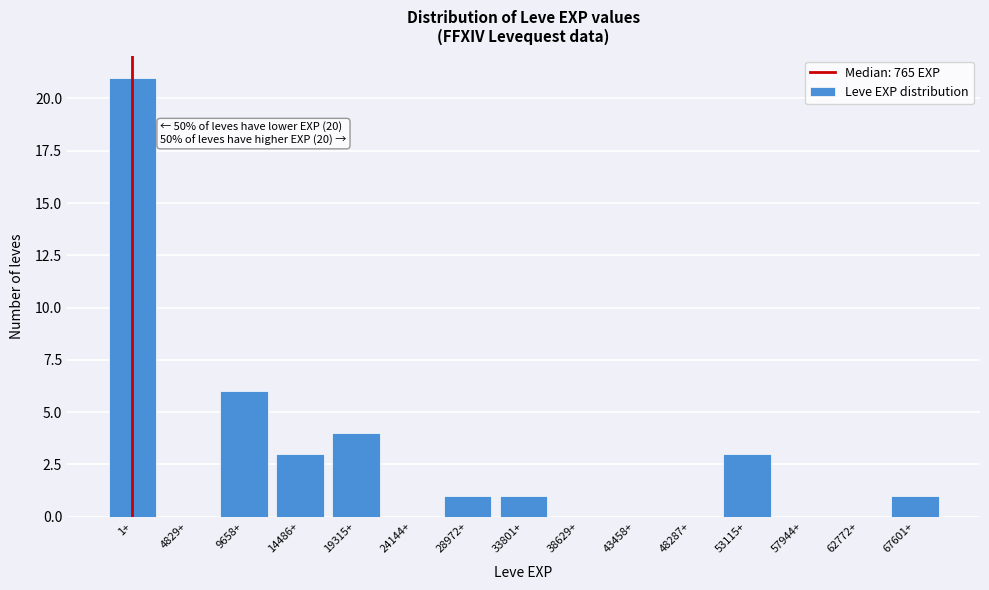

Reading left to right, list all the values displayed in this chart.

1+=21	4829+=0	9658+=6	14486+=3	19315+=4	24144+=0	28972+=1	33801+=1	38629+=0	43458+=0	48287+=0	53115+=3	57944+=0	62772+=0	67601+=1